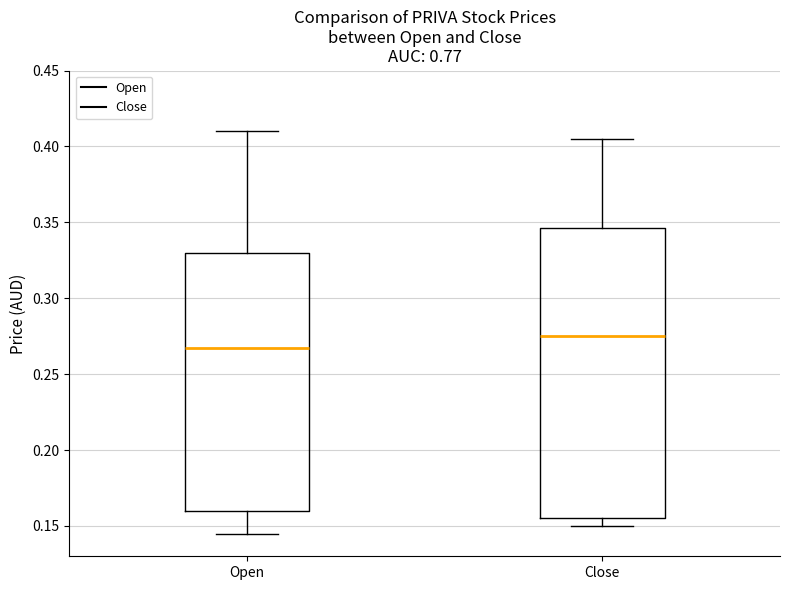

Which box has the lowest median line?

Open